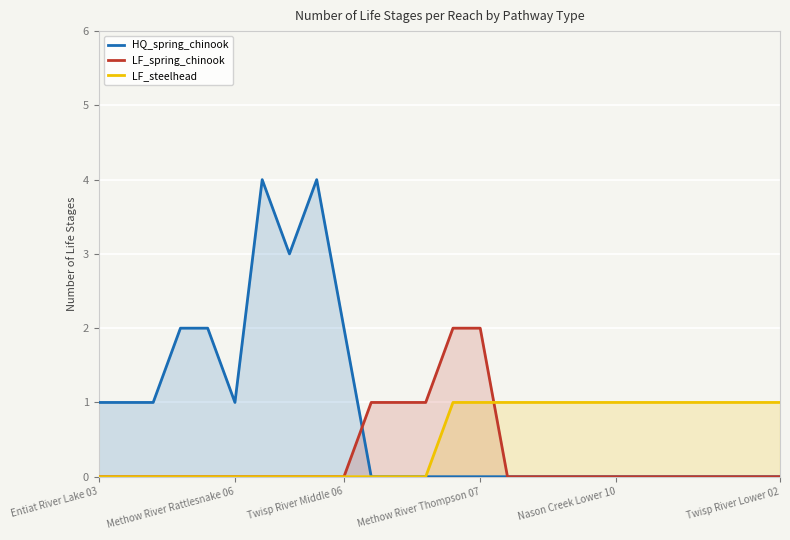

How many values in HQ_spring_chinook are above zero?

10